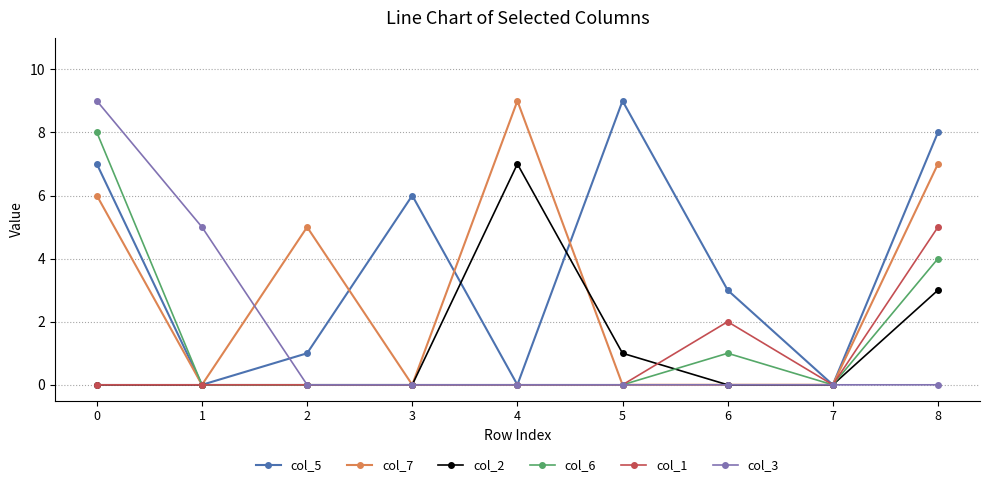

Where is col_6 nearest to the value 4?

8